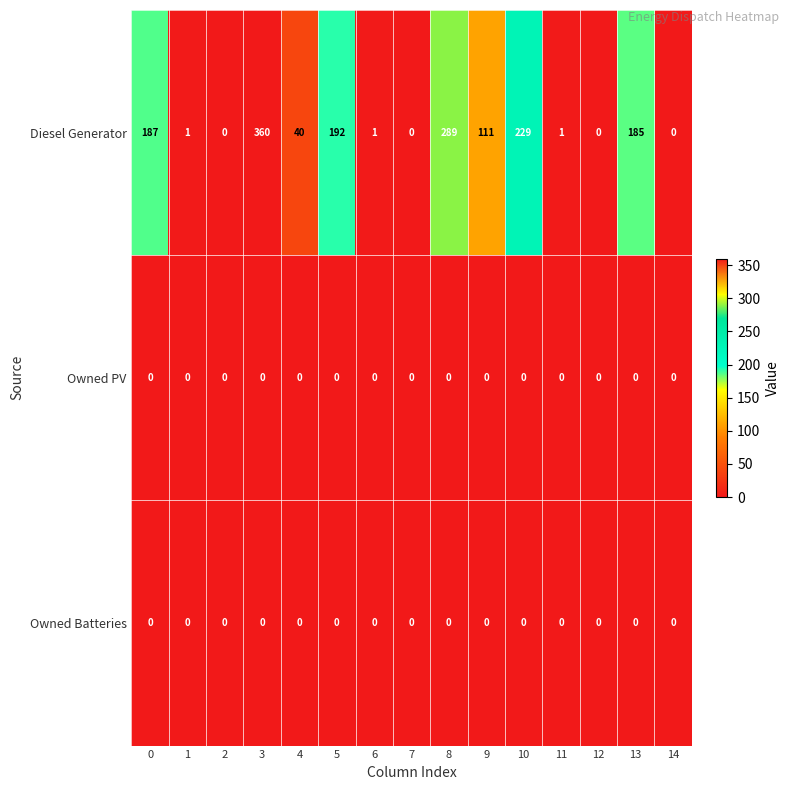

What is the difference between the highest and lowest values at 4?

40